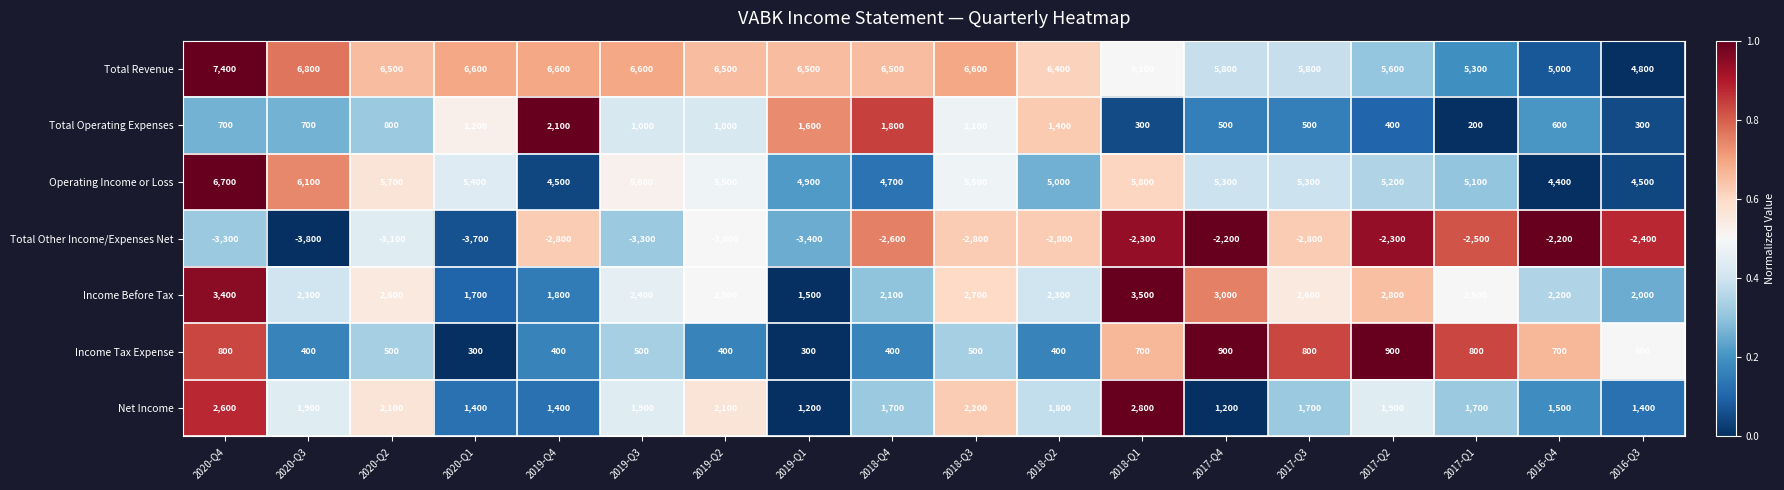

At which category is the sum across all series the highest?

2020-Q4